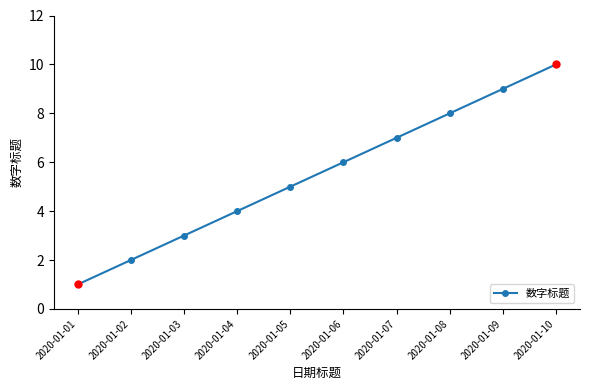

List the labels in order of value, largest first.

2020-01-10, 2020-01-09, 2020-01-08, 2020-01-07, 2020-01-06, 2020-01-05, 2020-01-04, 2020-01-03, 2020-01-02, 2020-01-01